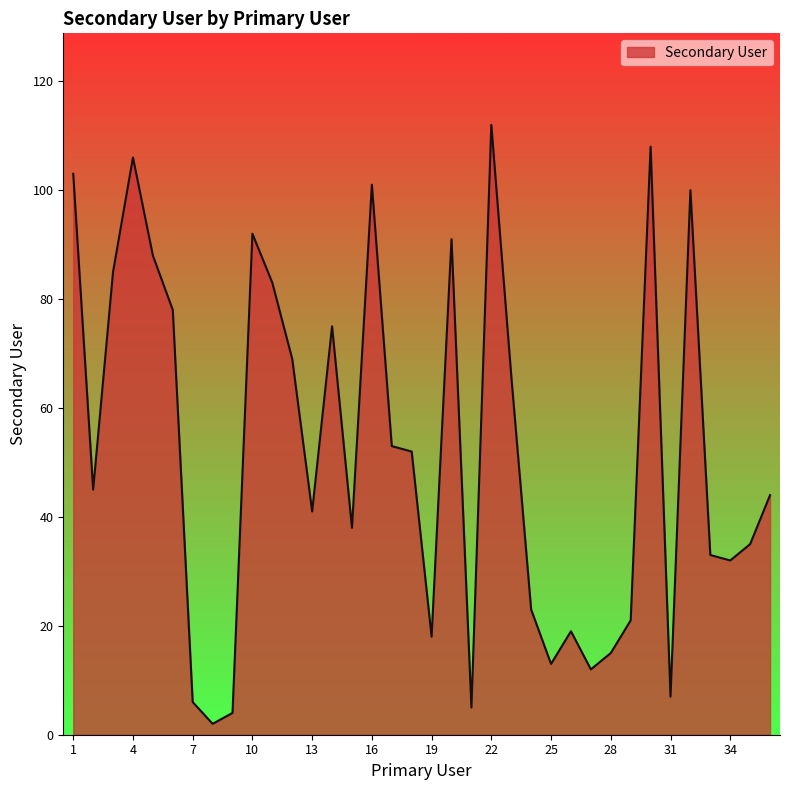

What is the maximum value shown in the chart?

112